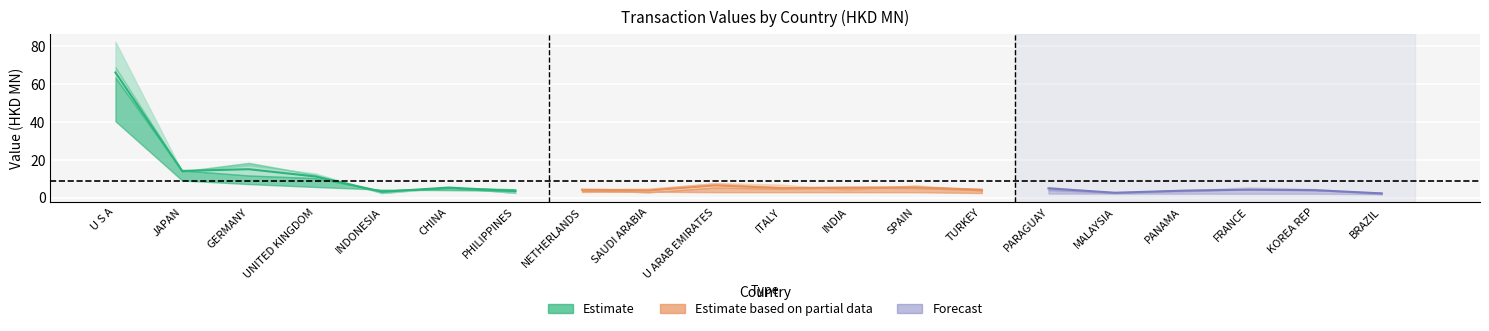

How many categories are shown in the chart?

20